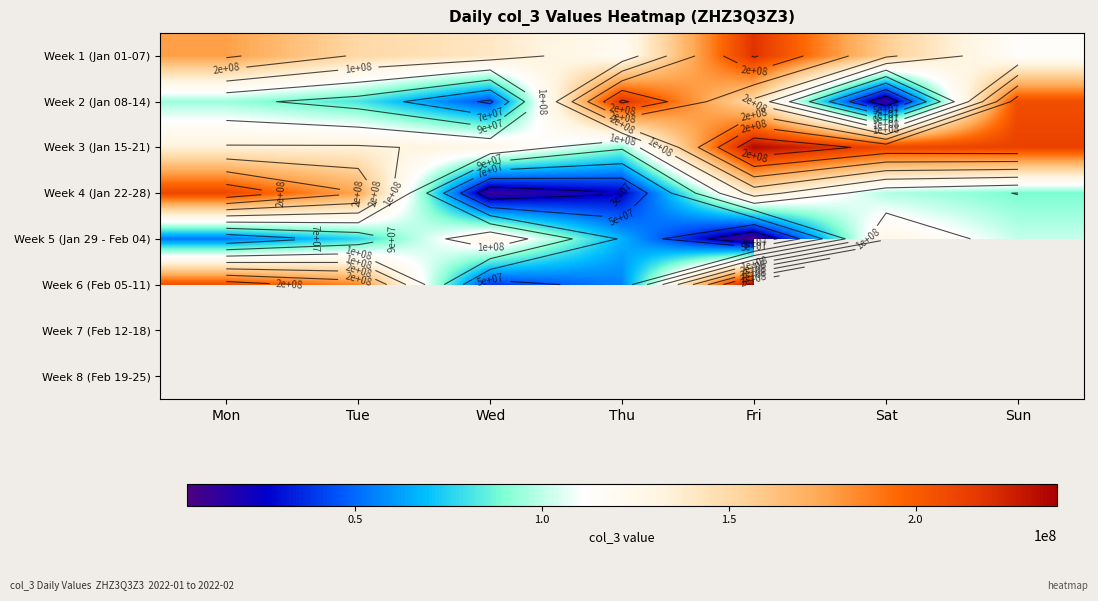

Which category has the lowest value in the Week 4 (Jan 22-28) series?

Wed